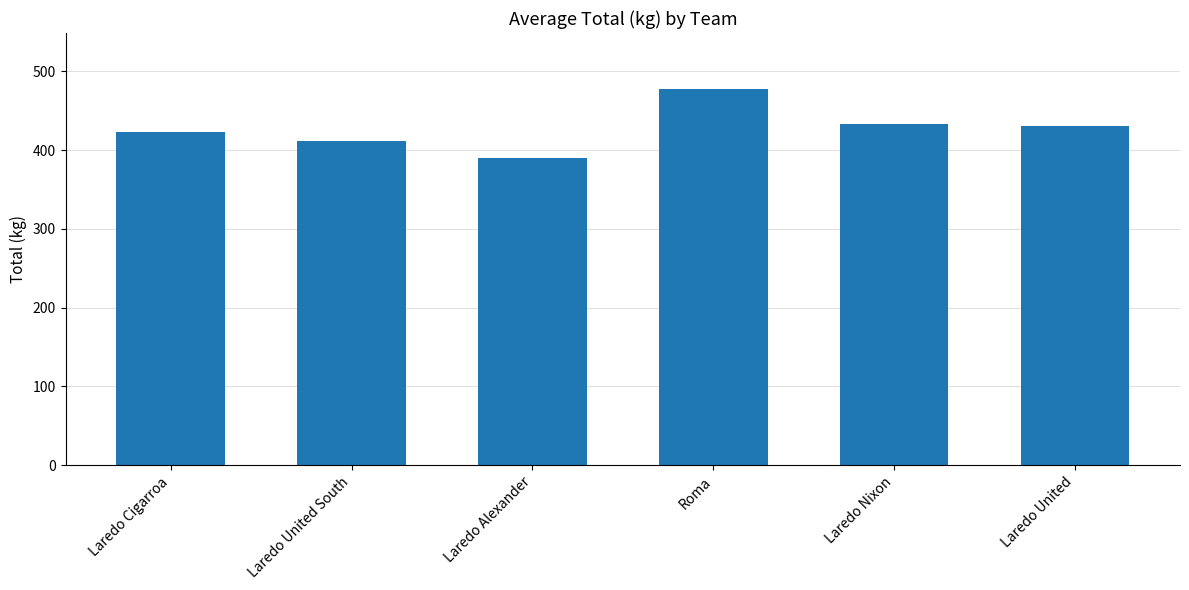

Are the bars grouped side by side (vs. stacked)?

No